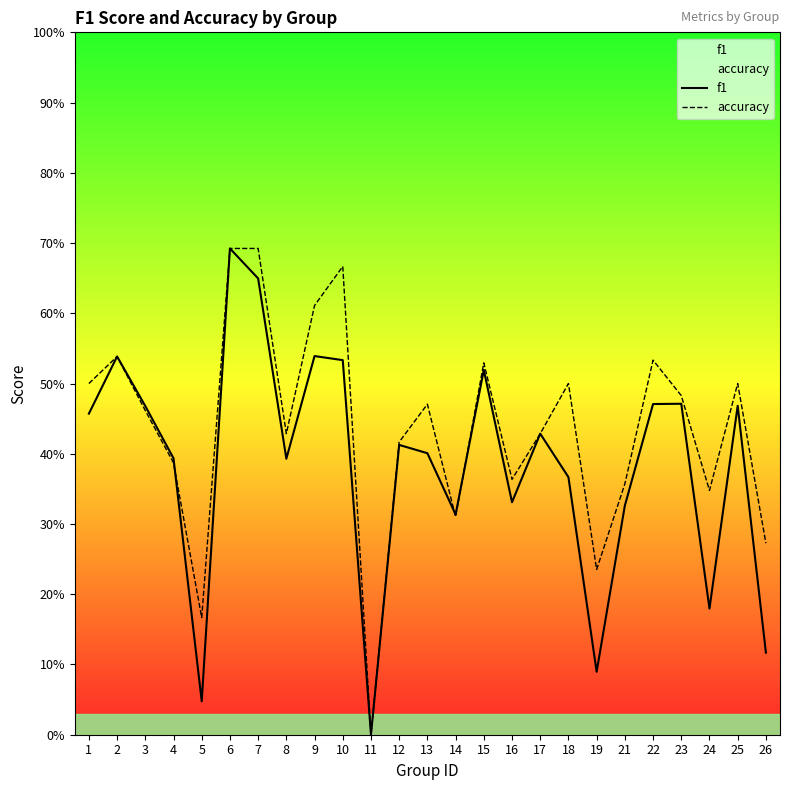

Count the accuracy values in the range 0 to 1.

25